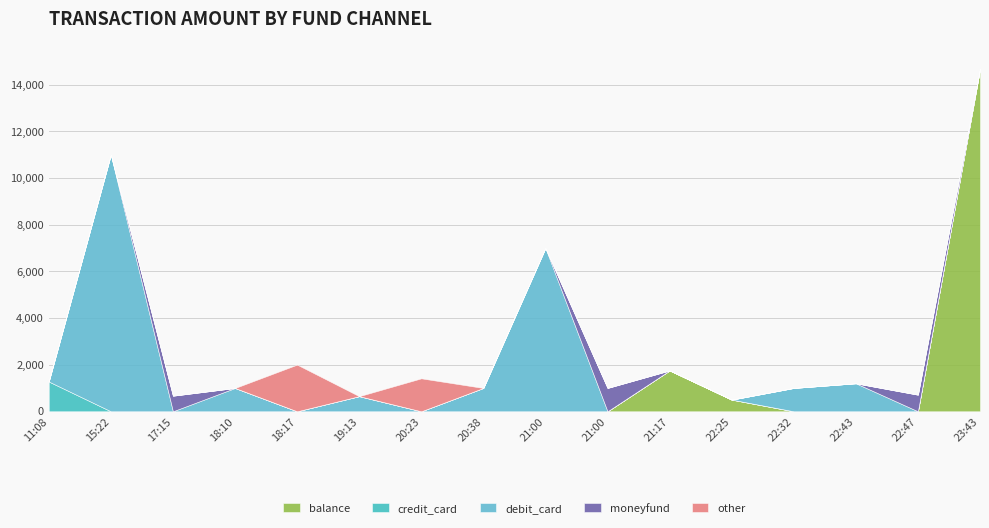

The value of debit_card at 19:13 is 648.0. True or false?

True